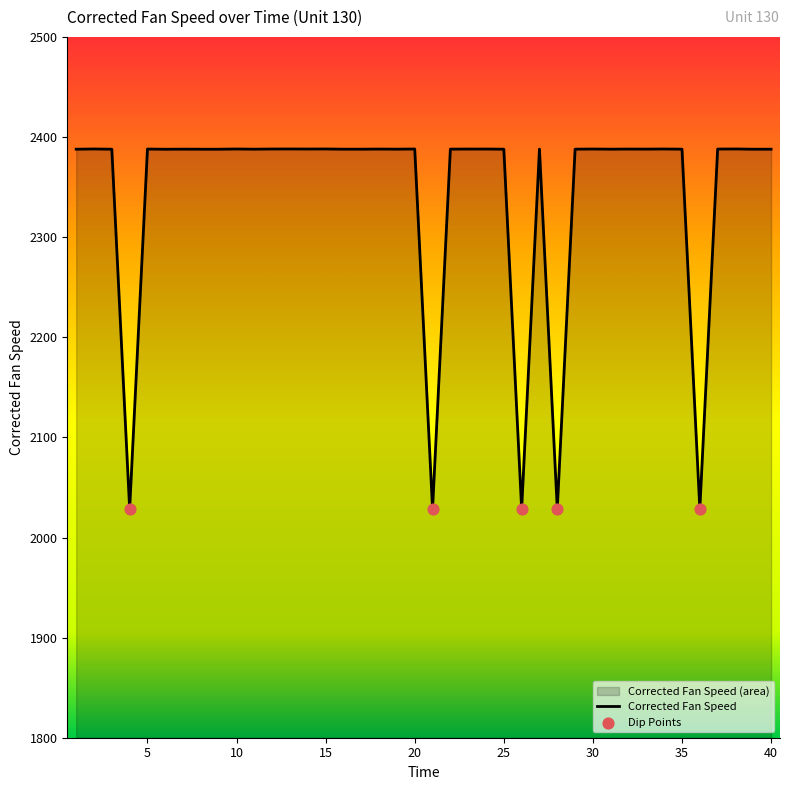

Between 14 and 26, which is larger?

14